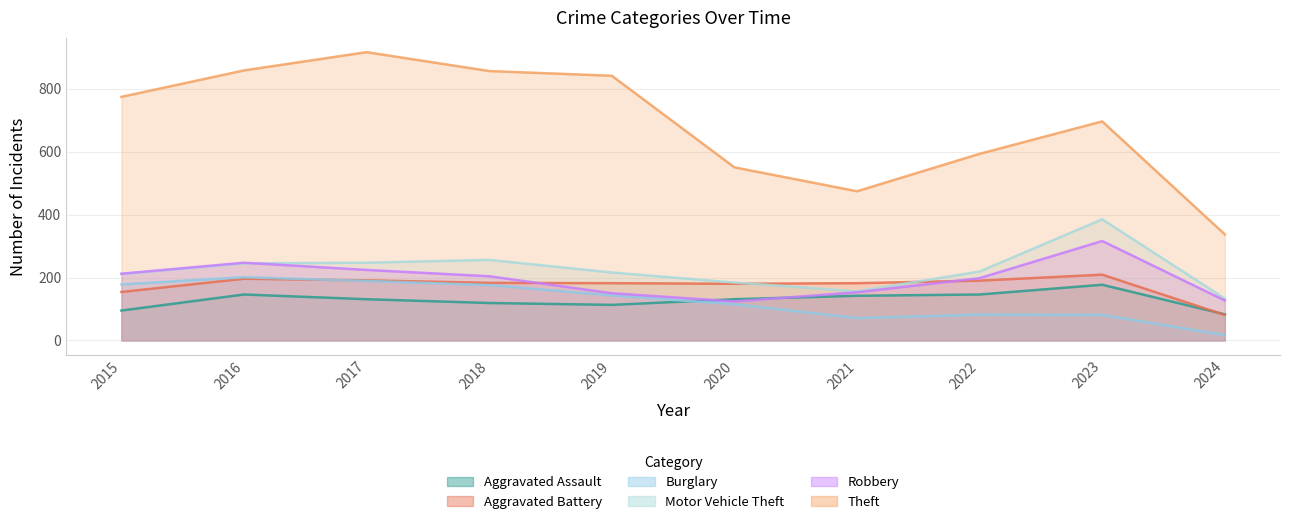

At how many categories does at least one series exceed 727?

5